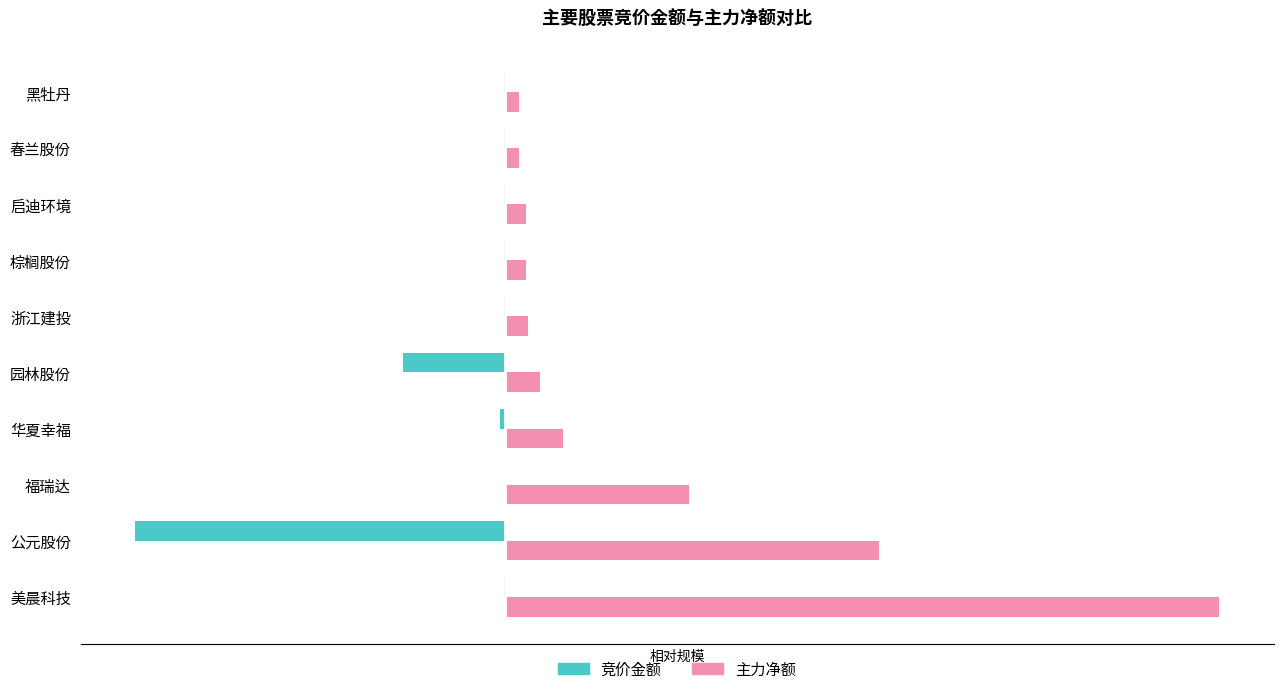

What are all the series names shown in the legend?

竞价金额, 主力净额